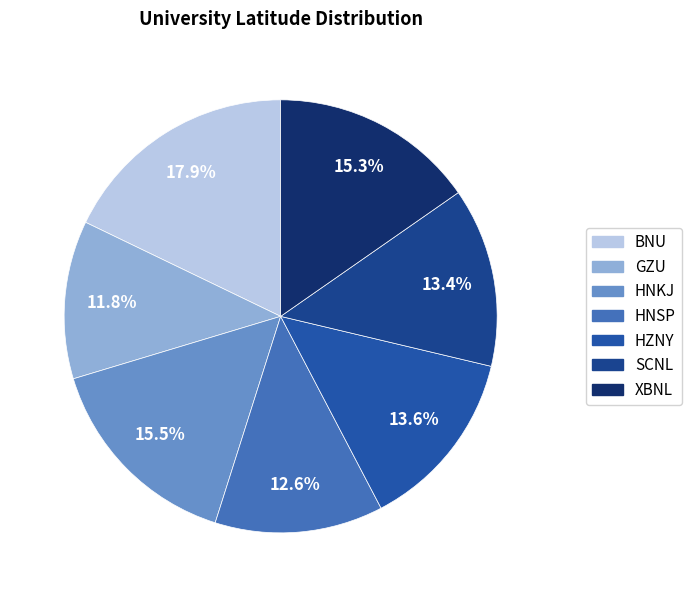

True or false: GZU accounts for 1% of the total.

False